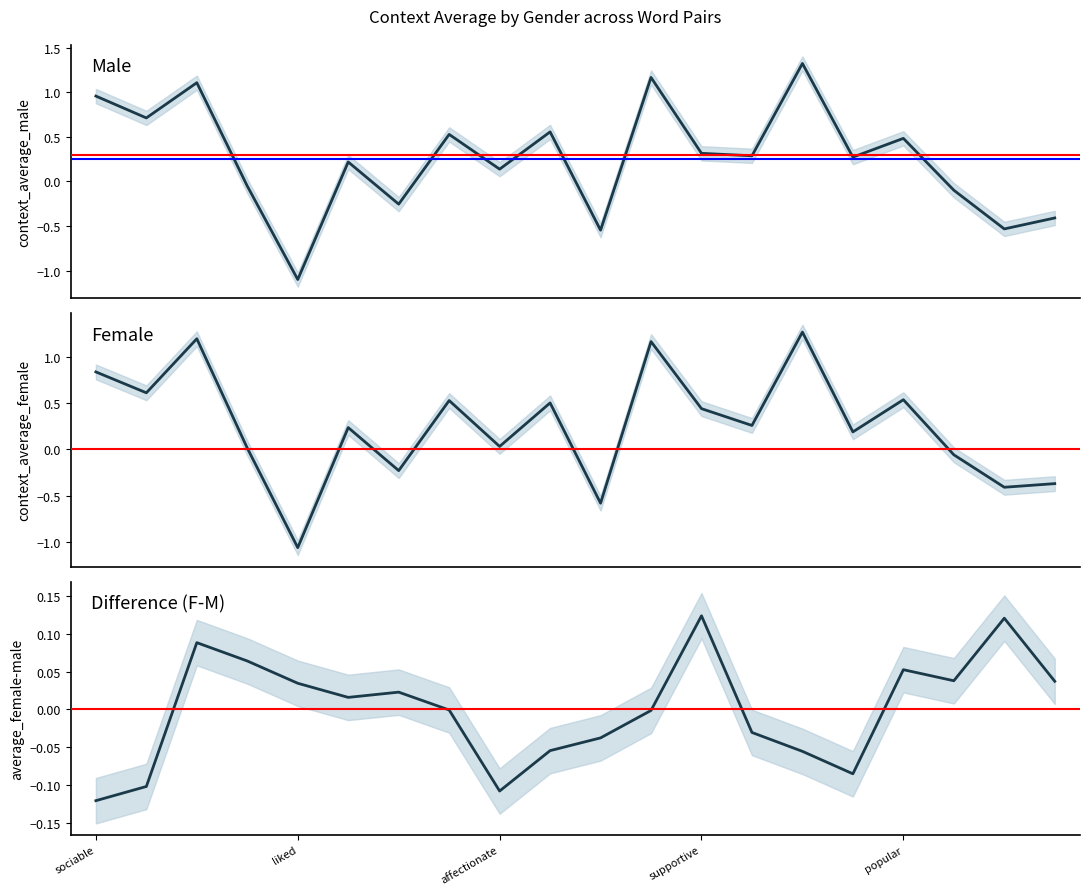

In context_average_male, how many points are higher than both neighbors (excluding endpoints)?

7